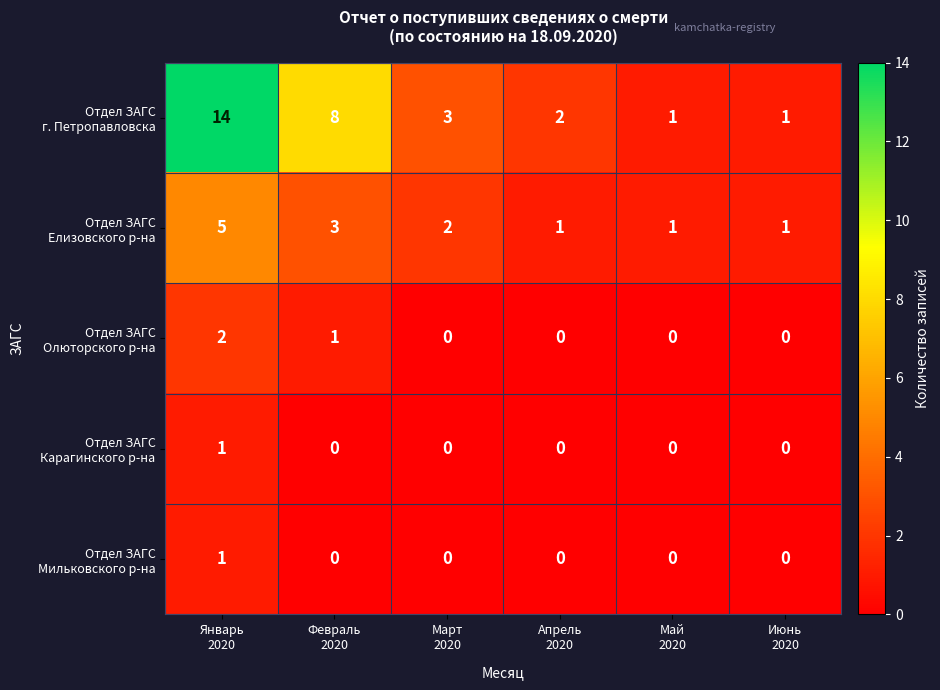

What is the greatest value displayed?

14